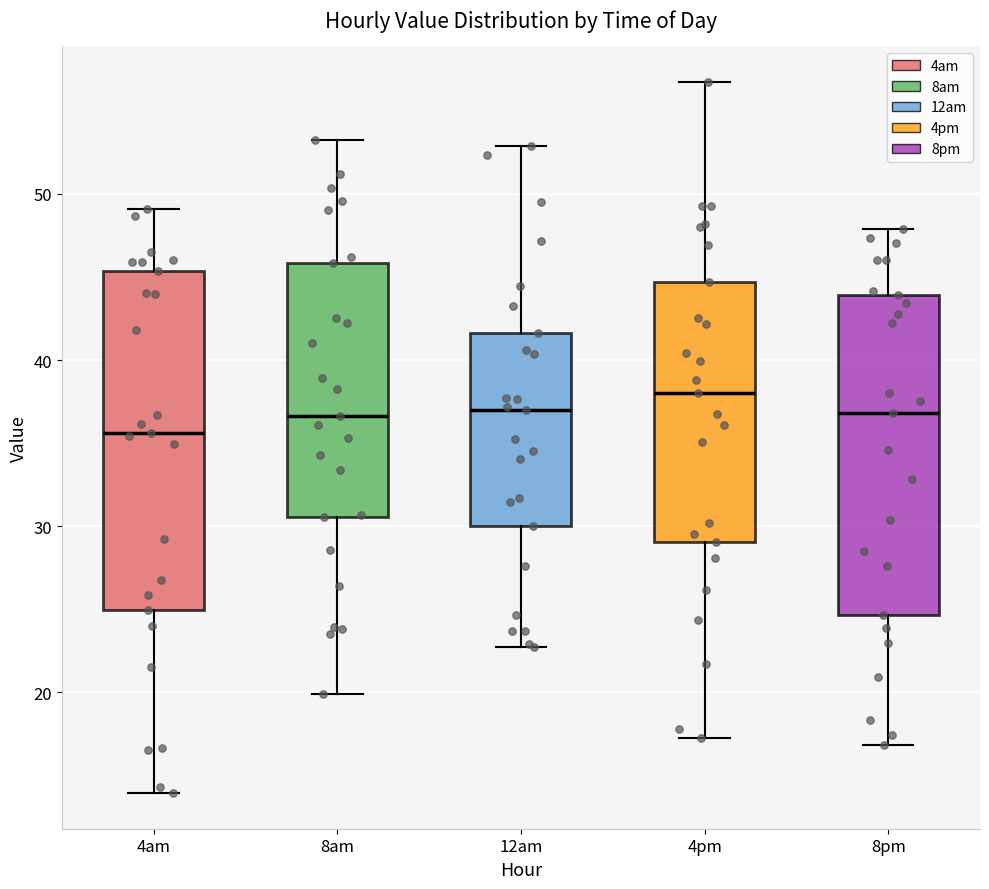

Comparing the boxes themselves (not the whiskers), which one is the tallest?

4am